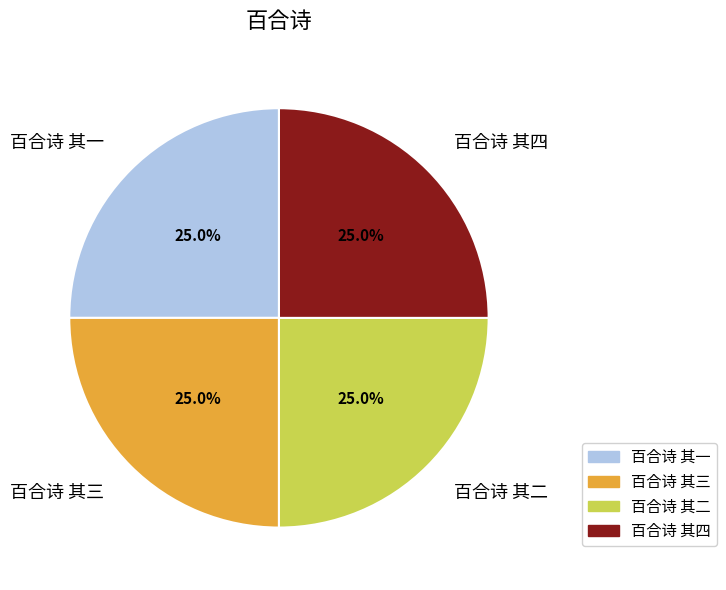

Does any single category account for the majority?

No